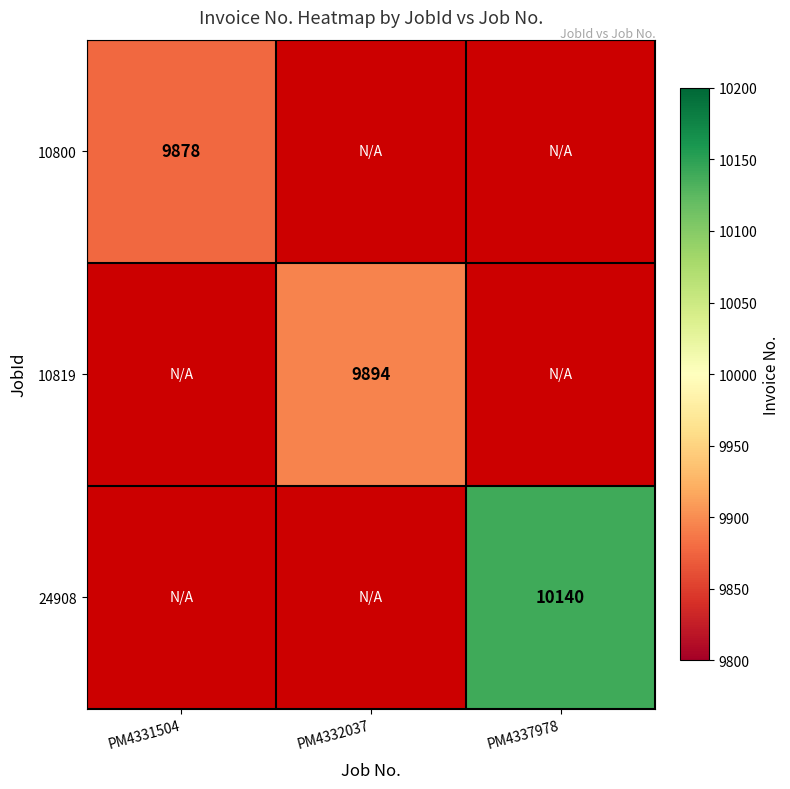

How many series are shown in this chart?

3